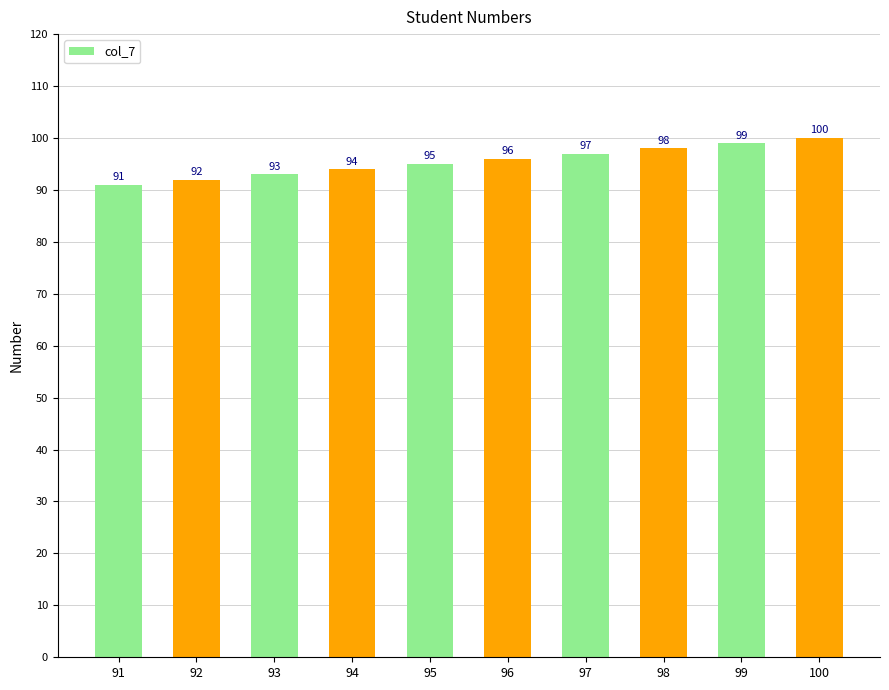

Rank the categories by value from highest to lowest.

100, 99, 98, 97, 96, 95, 94, 93, 92, 91